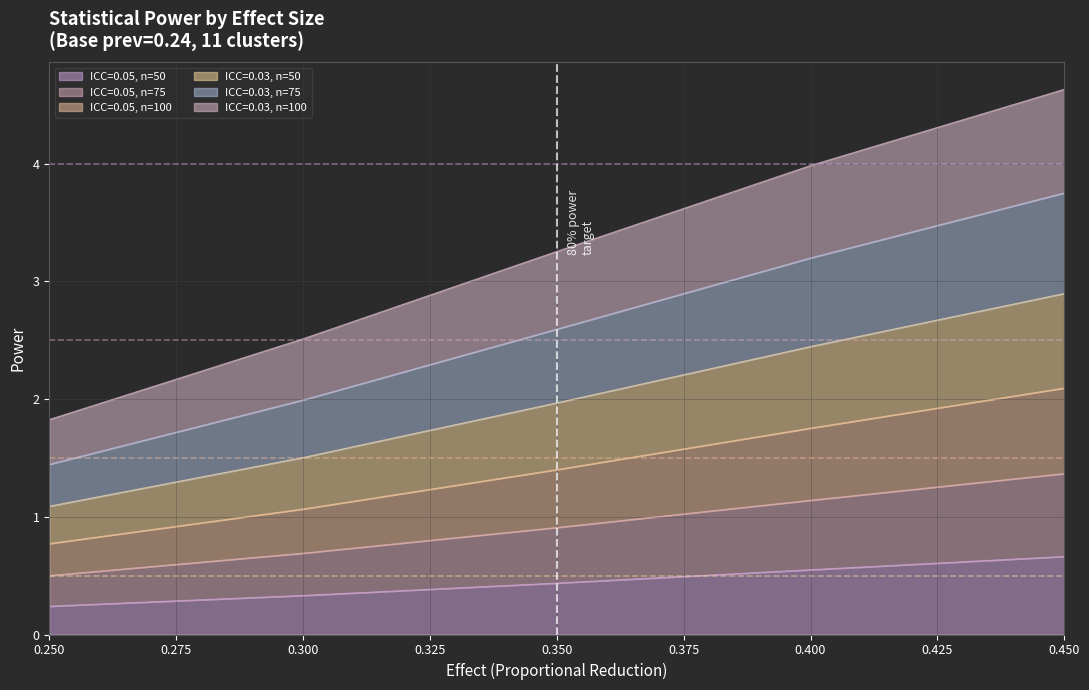

True or false: ICC=0.05, n=50 has a value of 0.3 at 0.300.

True